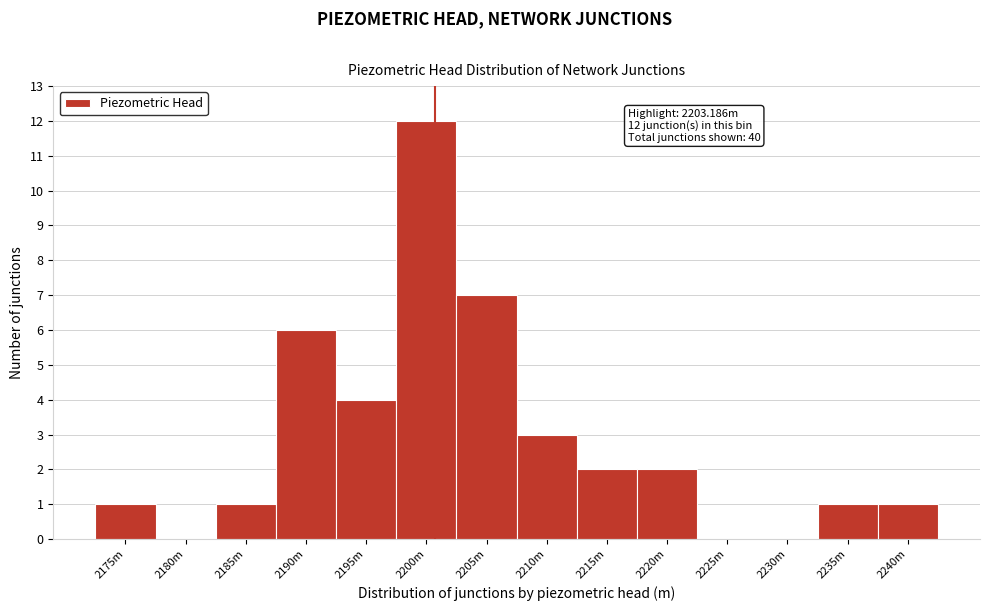

Reading left to right, extract all data points from this chart.

2175m=1	2180m=0	2185m=1	2190m=6	2195m=4	2200m=12	2205m=7	2210m=3	2215m=2	2220m=2	2225m=0	2230m=0	2235m=1	2240m=1